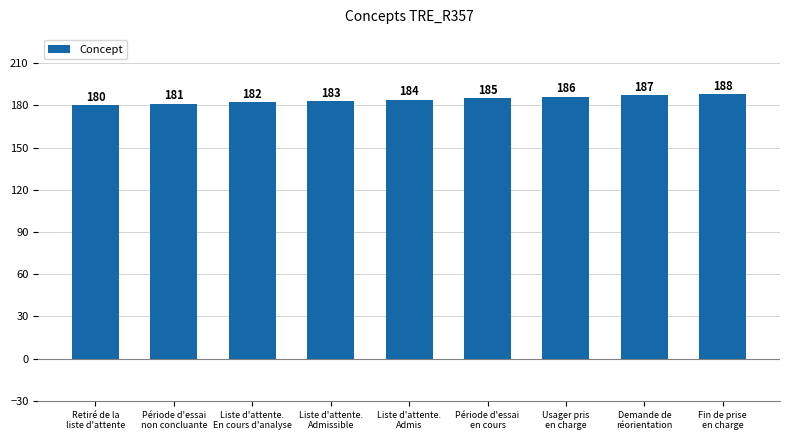

What is the label of the 9th bar from the left?

Fin de prise
en charge